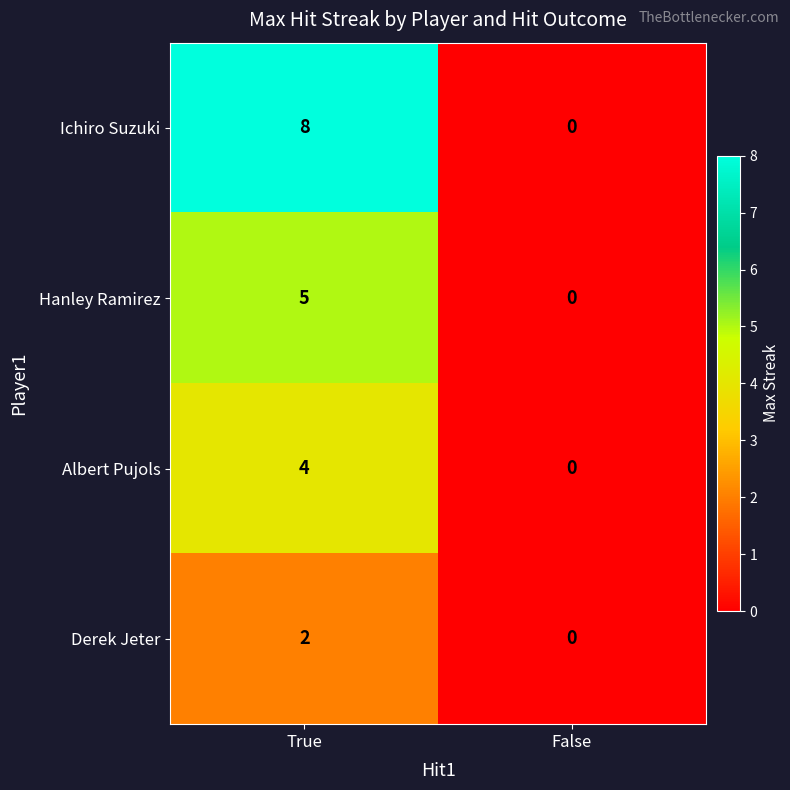

True or false: Hanley Ramirez has a value of 5 at True.

True